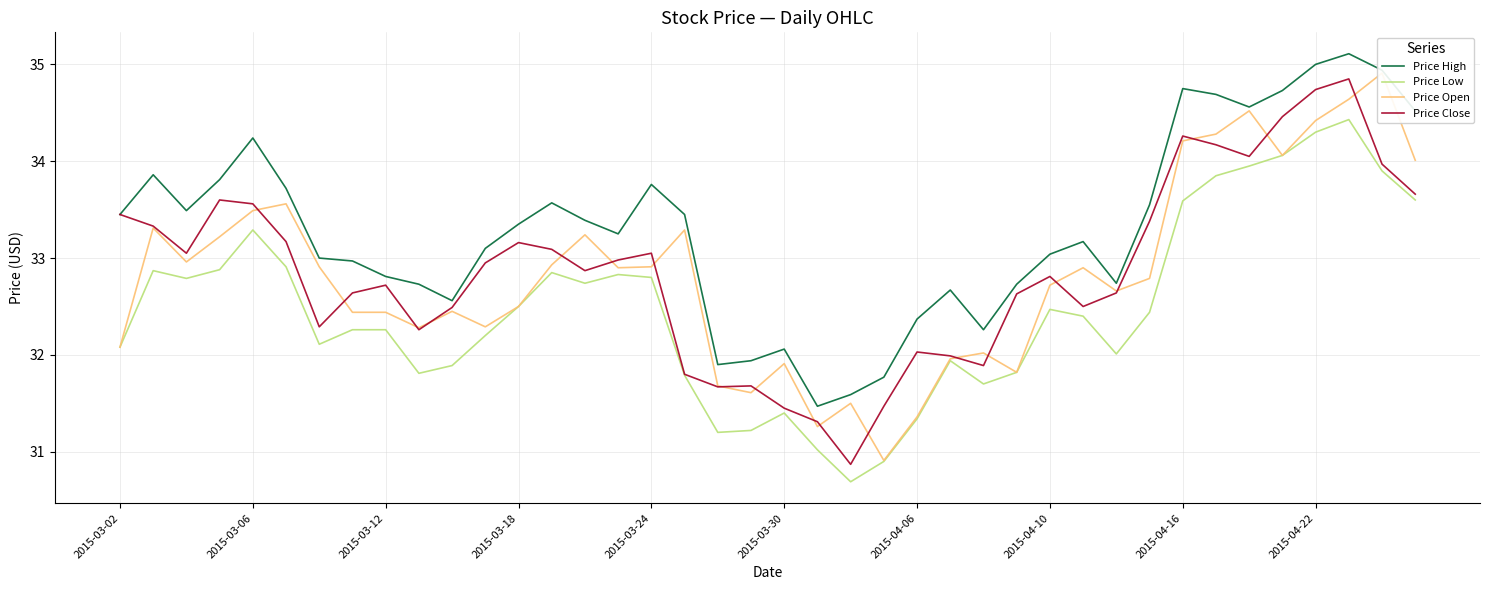

List the series in order of their peak value, highest first.

Price High, Price Open, Price Close, Price Low